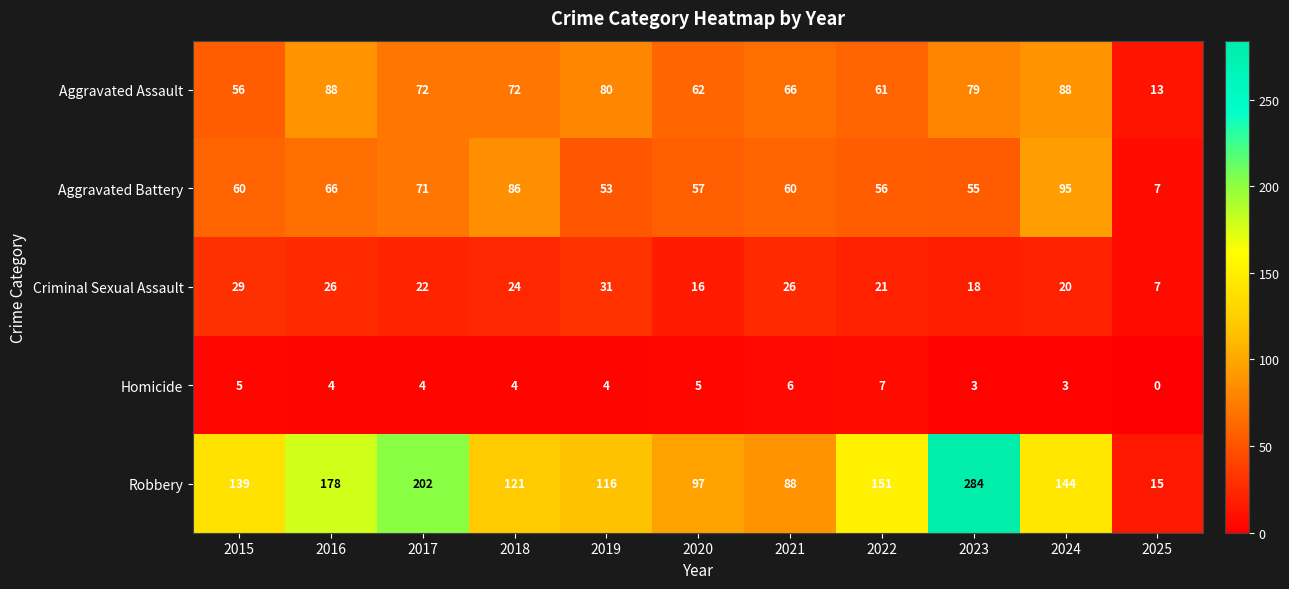

What is the difference between the highest and lowest values at 2020?

92